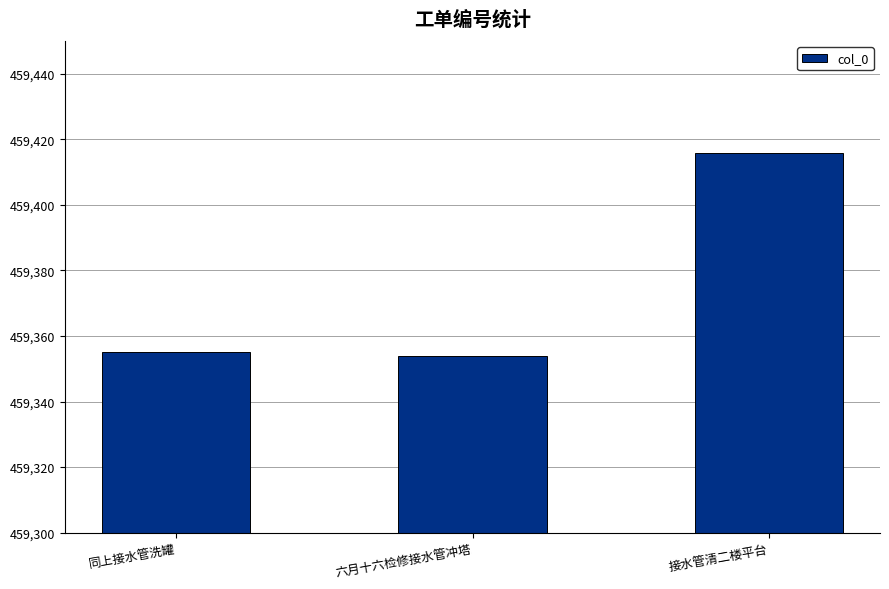

What is the smallest value displayed?

459354